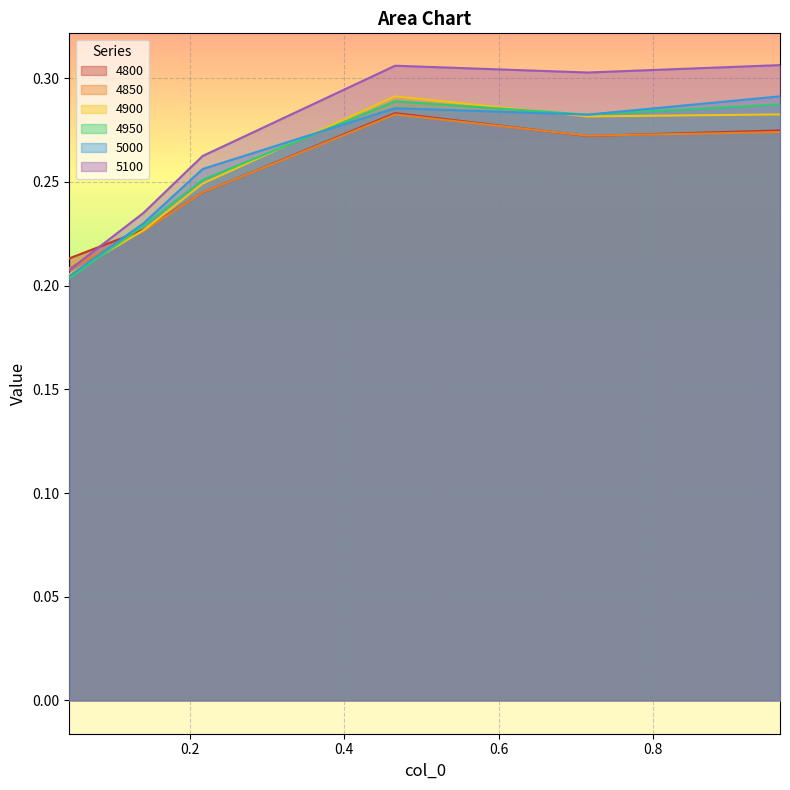

The 5000 series shows 0.1 at 0.4657534246575342. True or false?

False